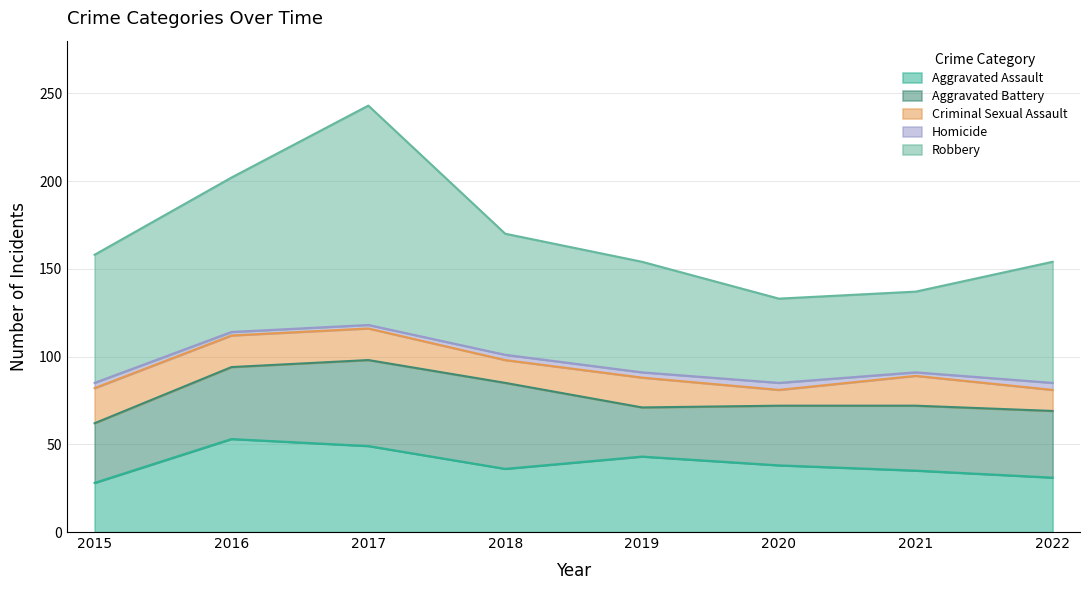

In Aggravated Assault, how many points are higher than both neighbors (excluding endpoints)?

2